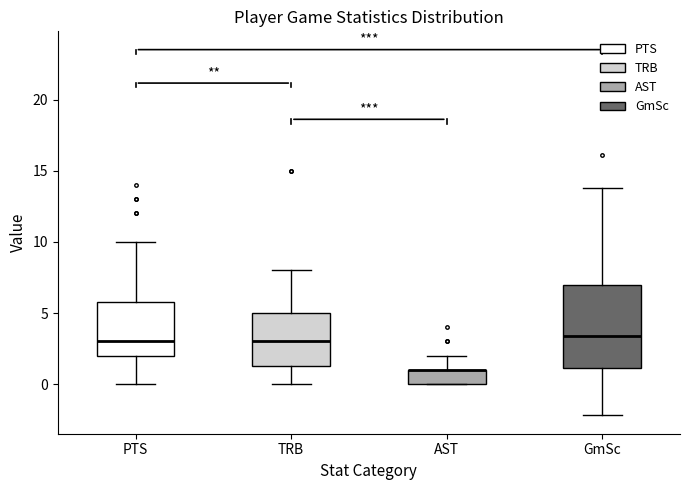

Which box is the tallest, from its lower edge to its upper edge?

GmSc